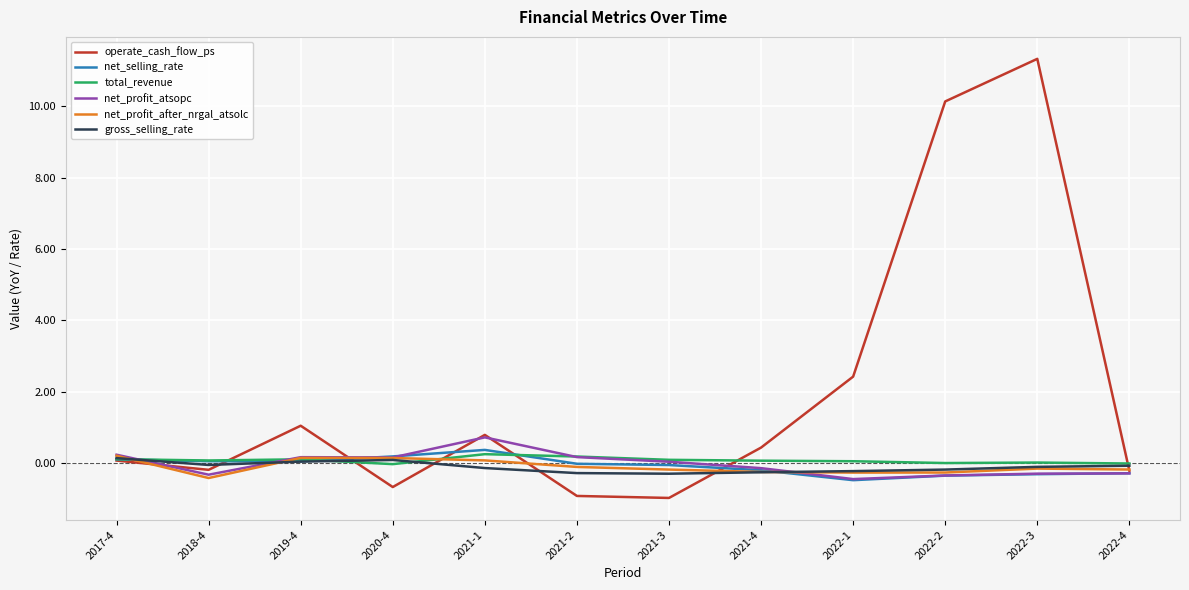

What position from the left is 2022-3?

11